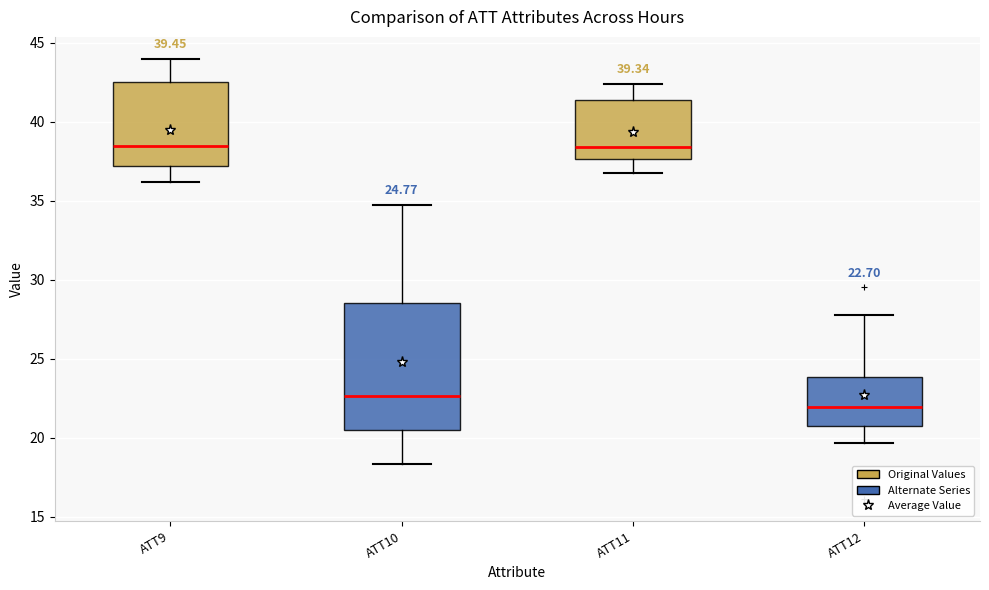

Which box is the tallest, from its lower edge to its upper edge?

ATT10